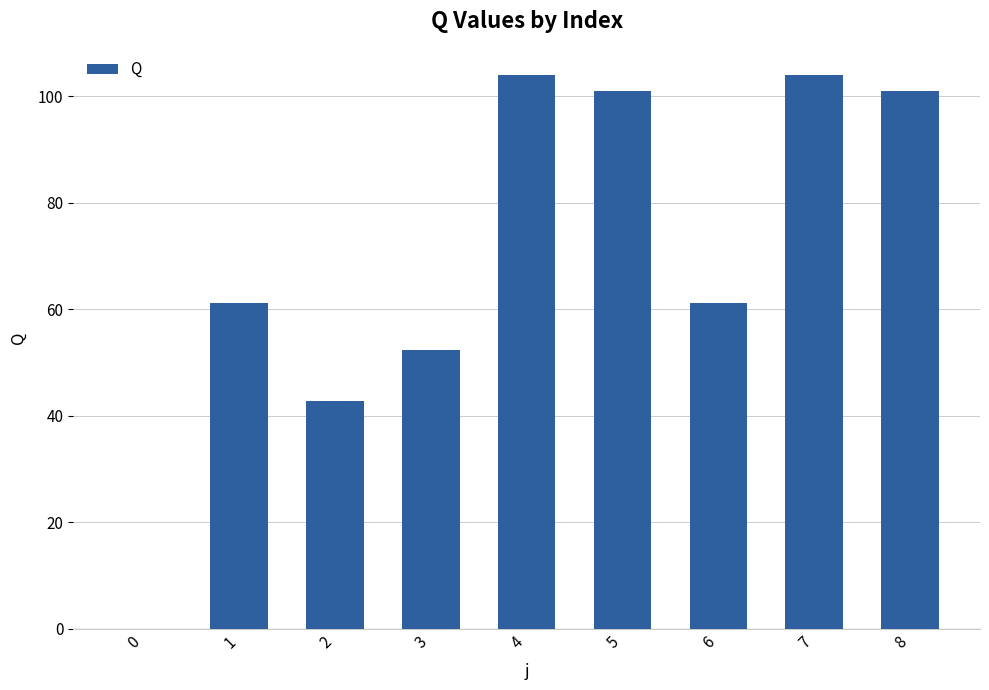

What is the approximate value at 4?

104.0